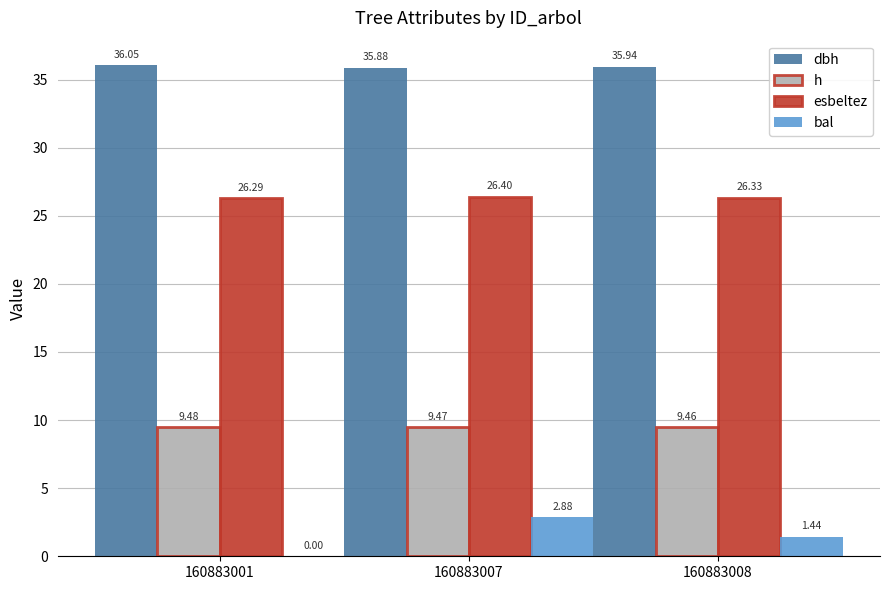

Which series has the largest range (max minus min)?

bal